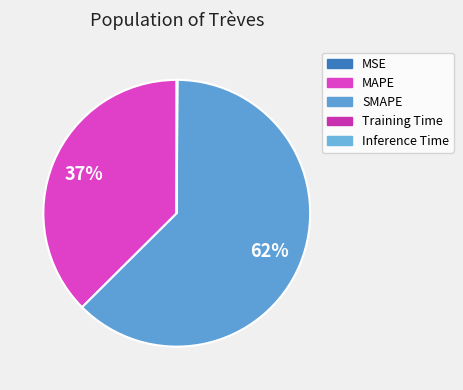

How many slices are in this pie chart?

5